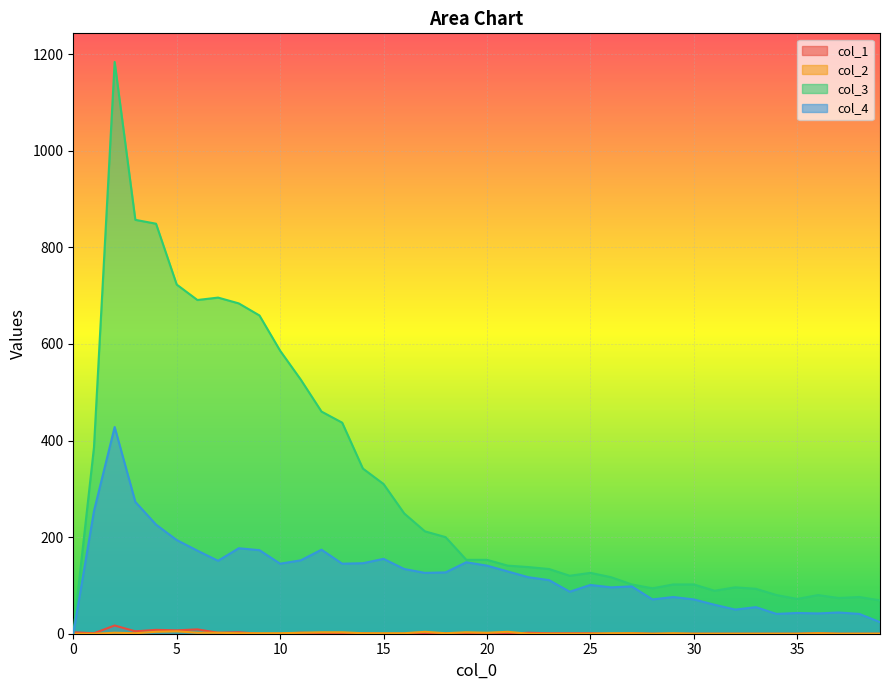

Reading left to right, extract all data points from this chart.

col_1: 3	1	17	5	8	7	9	2	3	0	0	2	1	1	1	0	0	0	1	0	1	0	2	1	1	1	0	1	0	0	0	0	0	0	0	0	1	0	0	0
col_2: 0	0	2	1	4	5	2	2	1	1	1	2	3	3	1	1	1	4	1	3	2	4	0	0	0	0	1	1	0	1	0	0	0	0	0	0	1	0	0	0
col_3: 0	386	1184	857	849	723	691	696	684	659	586	526	460	437	342	310	249	212	200	153	153	141	138	134	120	126	117	102	94	102	102	89	96	93	80	72	80	74	76	69
col_4: 0	254	428	273	226	194	172	151	177	173	145	152	174	145	146	155	134	126	127	148	141	129	117	111	87	101	96	98	71	76	71	60	50	55	41	43	42	44	41	24